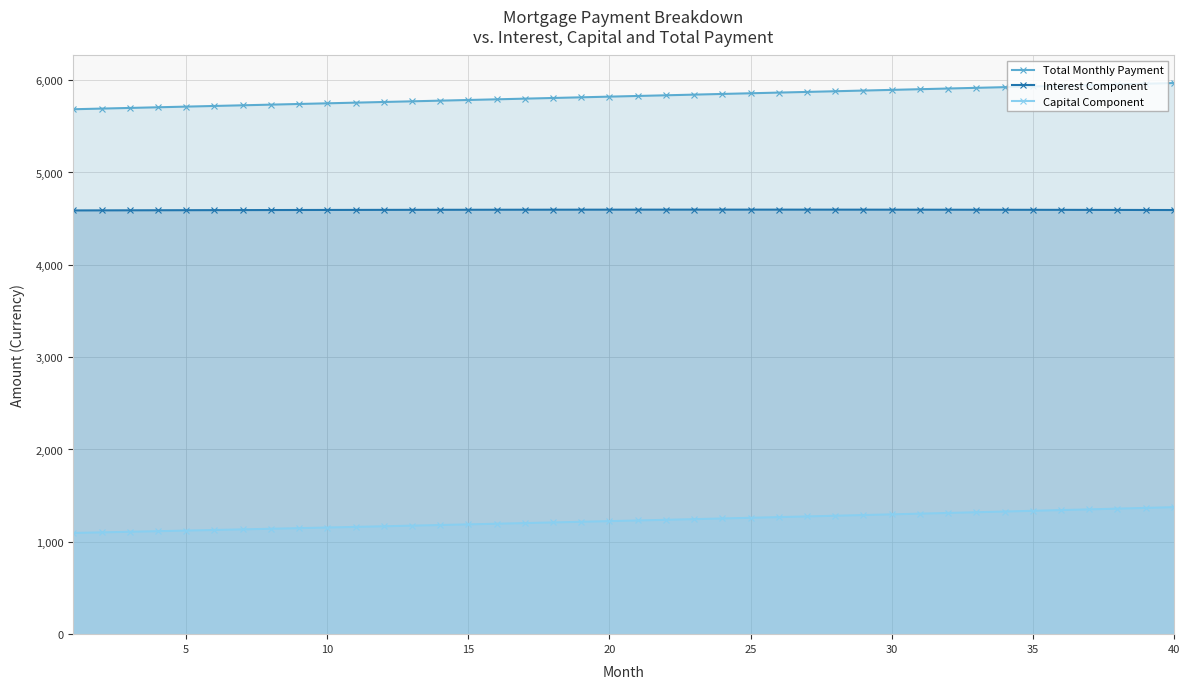

What is the highest value of the Capital Component series?

1375.3